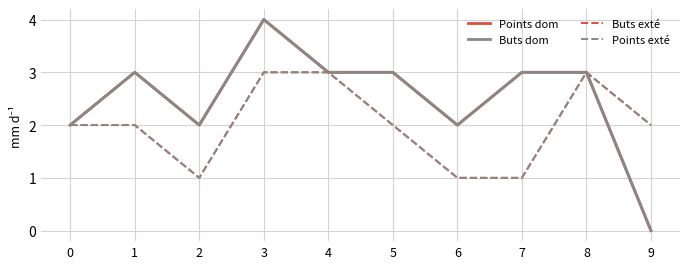

Does the chart display data point markers on the line(s)?

No